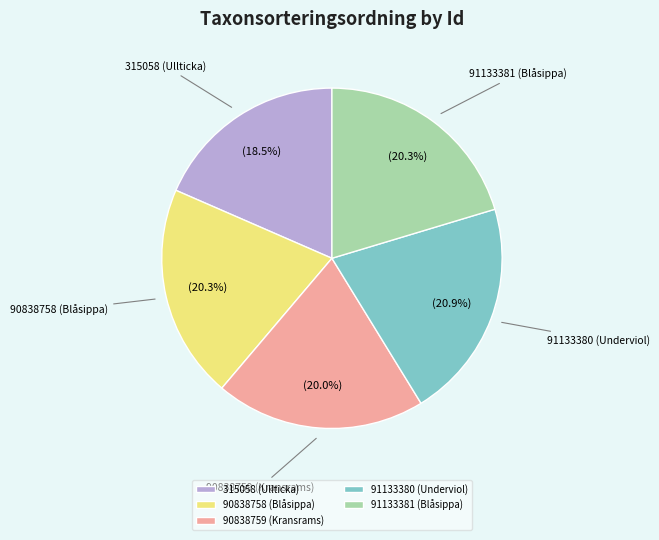

What is the largest slice in the pie chart?

91133380 (Underviol)